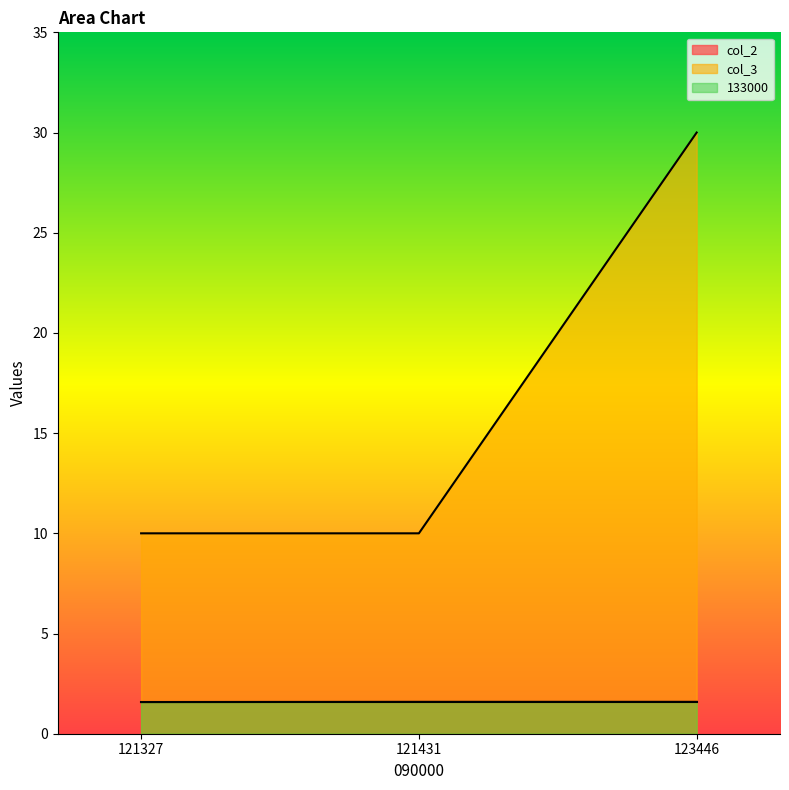

Is the value of 133000 at 123446 greater than the value of col_3 at 121327?

No